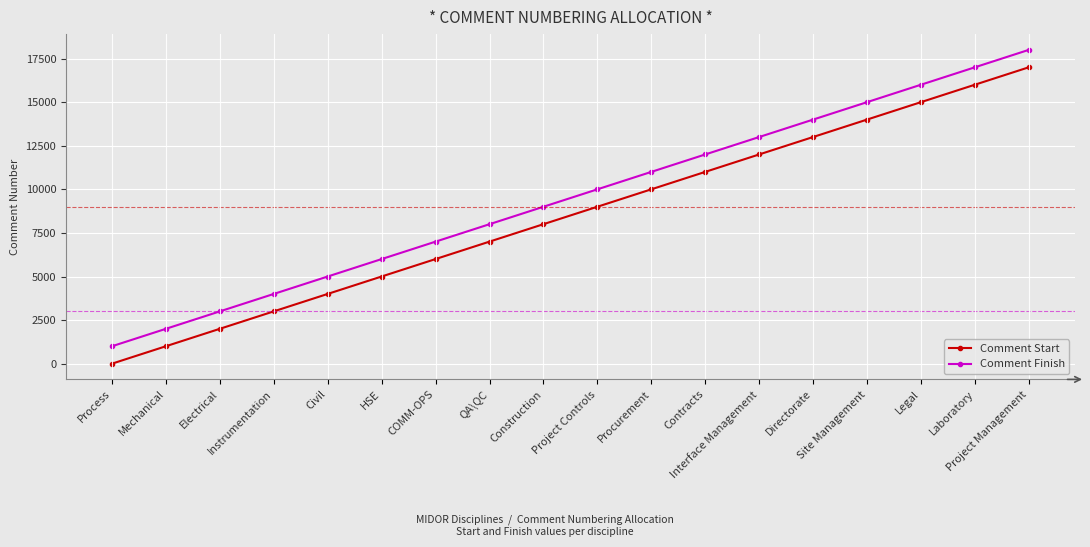

The value of Comment Finish at Interface Management is 21003. True or false?

False